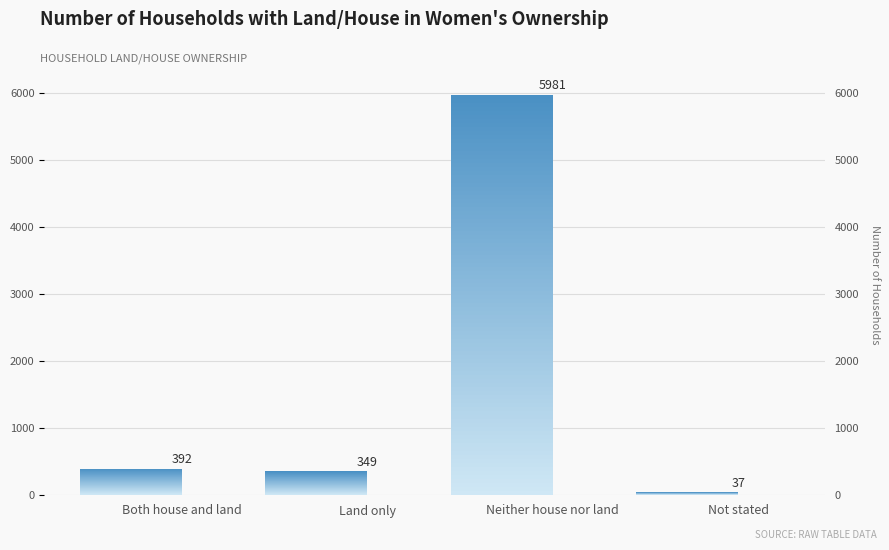

How many bars are there in total?

4